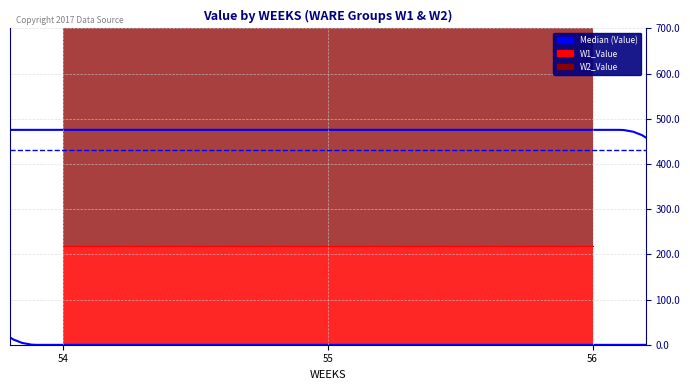

What is the difference between the highest and lowest values at 54?

426.9